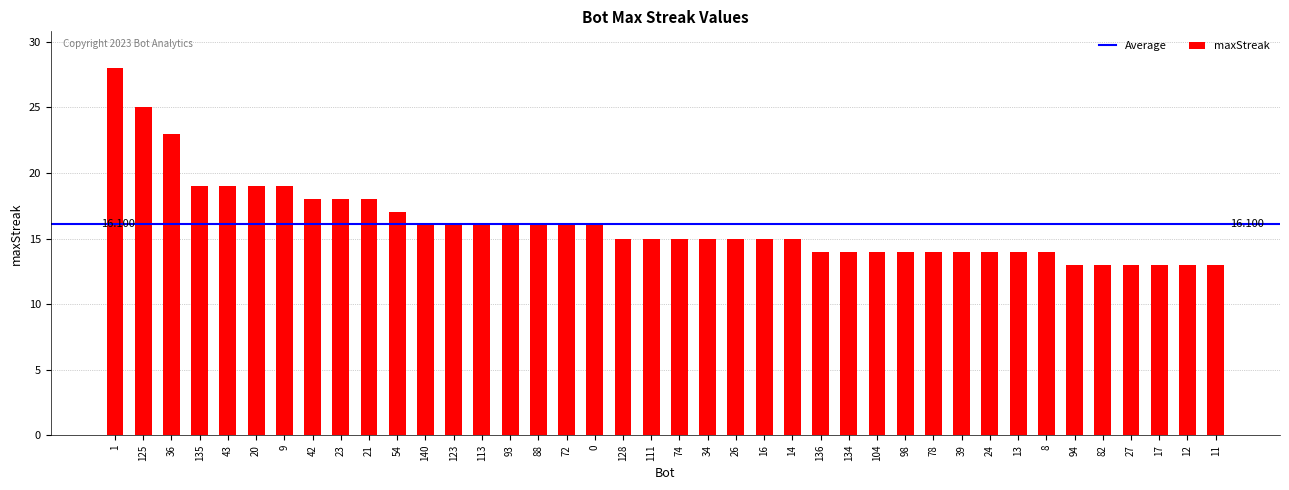

True or false: the data shows 5 at 134.

False